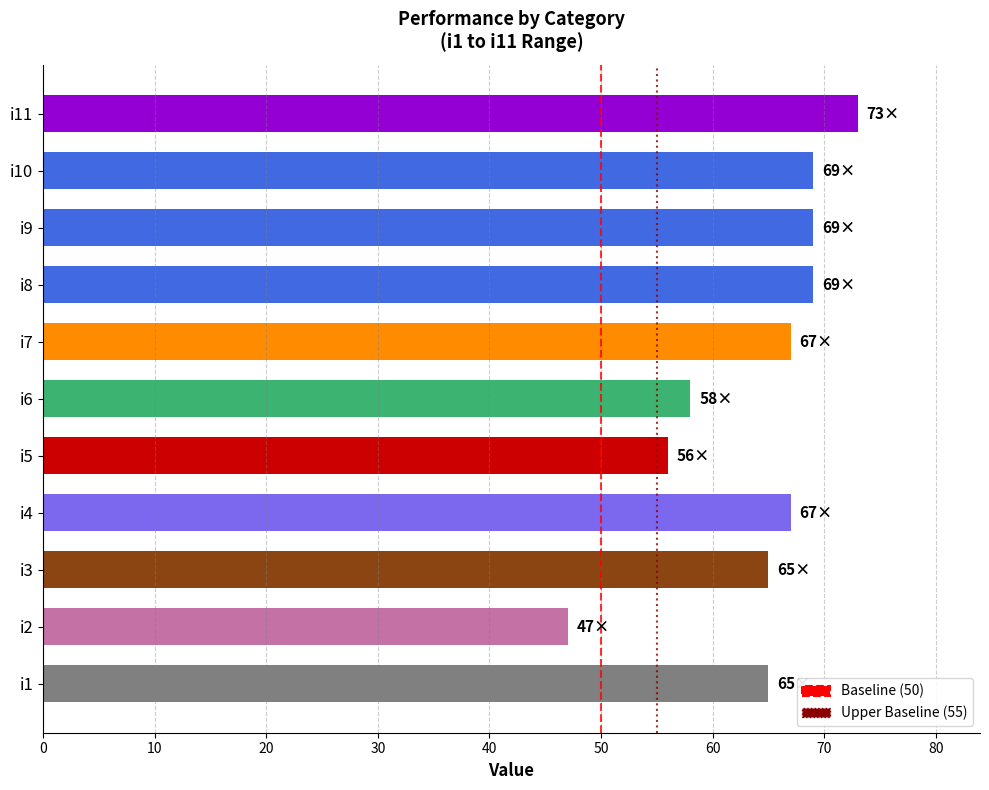

Which category has the lowest value across all series?

i2